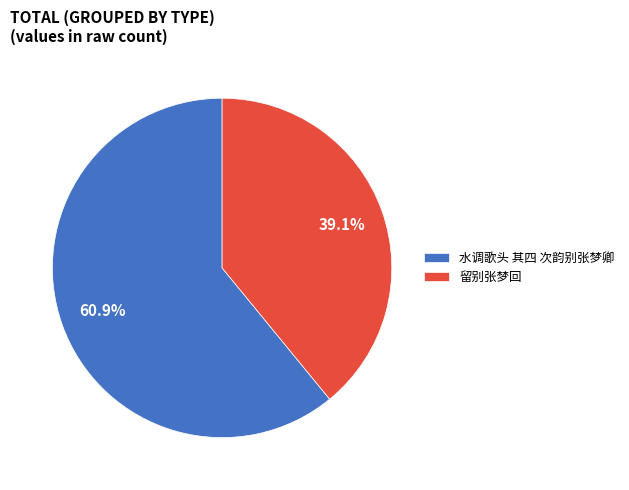

Which category has the smallest portion of the pie?

留别张梦回